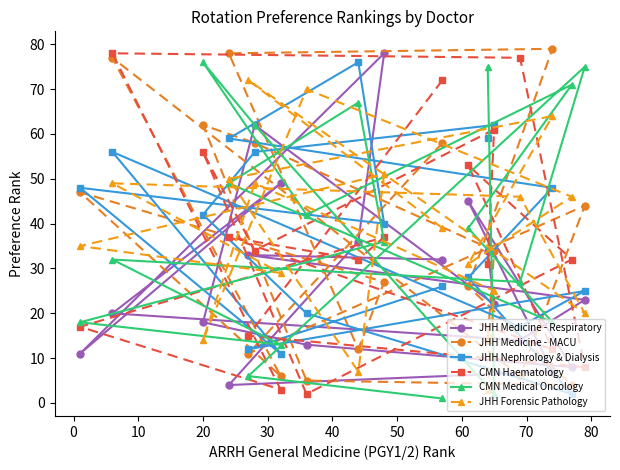

After their last crossing, which series has the higher values: CMN Medical Oncology or JHH Nephrology & Dialysis?

CMN Medical Oncology